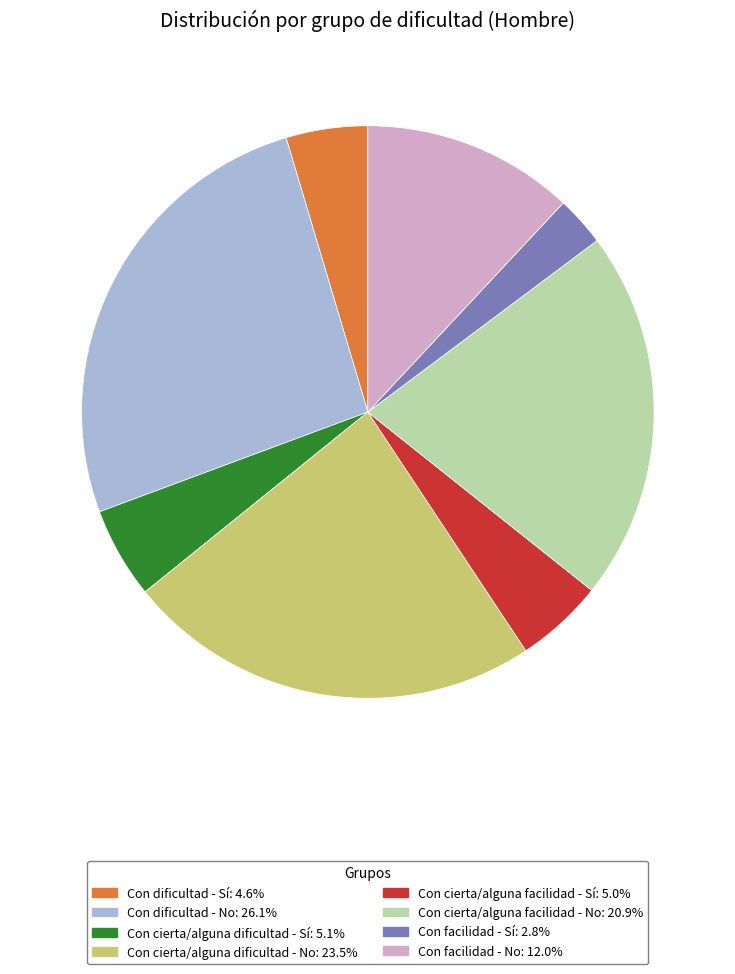

Is there any slice that represents more than half of the pie?

No